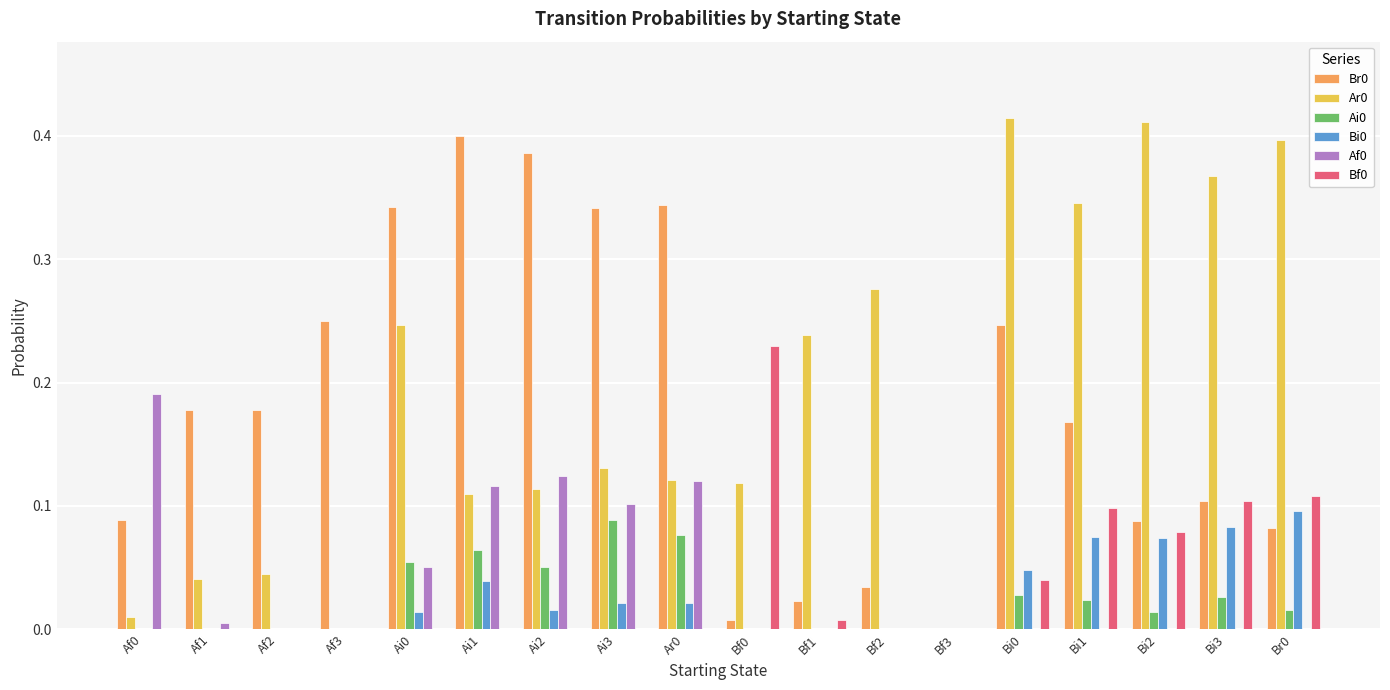

Is the value of Ai0 at Af2 greater than the value of Bf0 at Bi0?

No